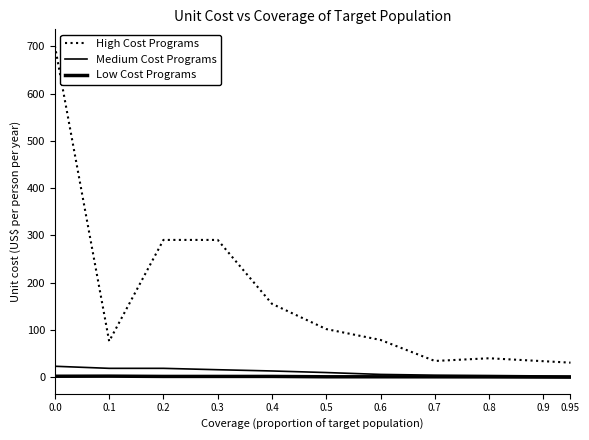

True or false: High Cost Programs has more than 2 points higher than both neighbors.

False